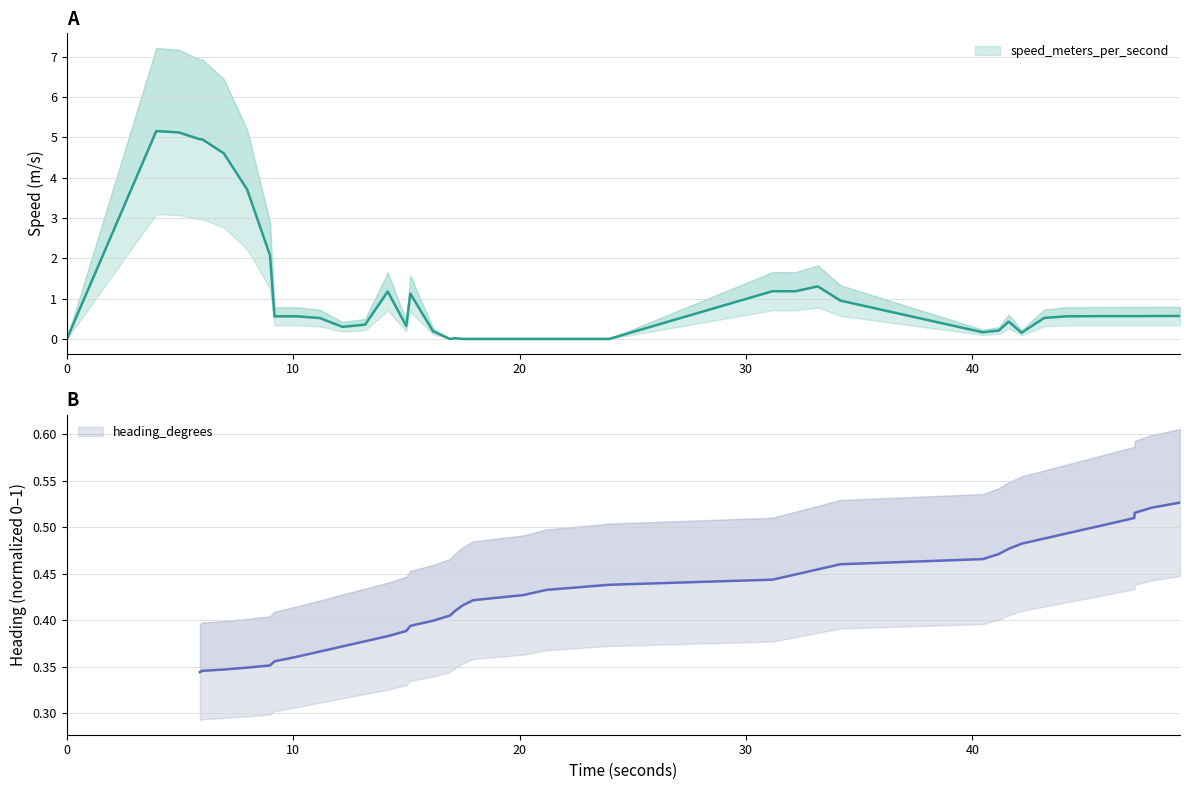

True or false: the data has more than 2 interior local peaks.

True